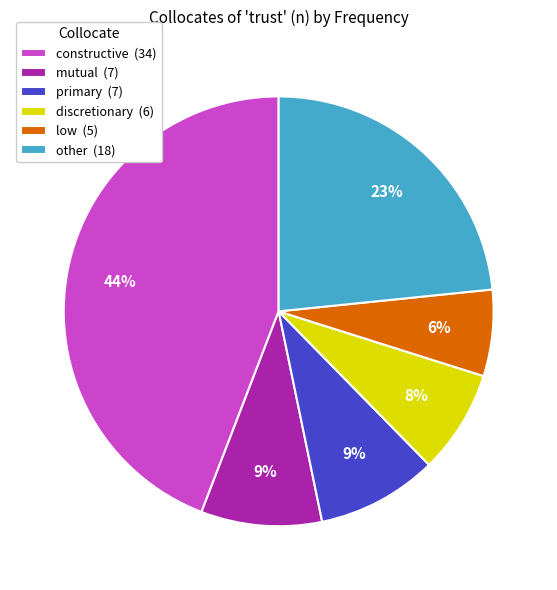

Approximately how many times larger is the value at other (18) compared to primary (7)?

2.6